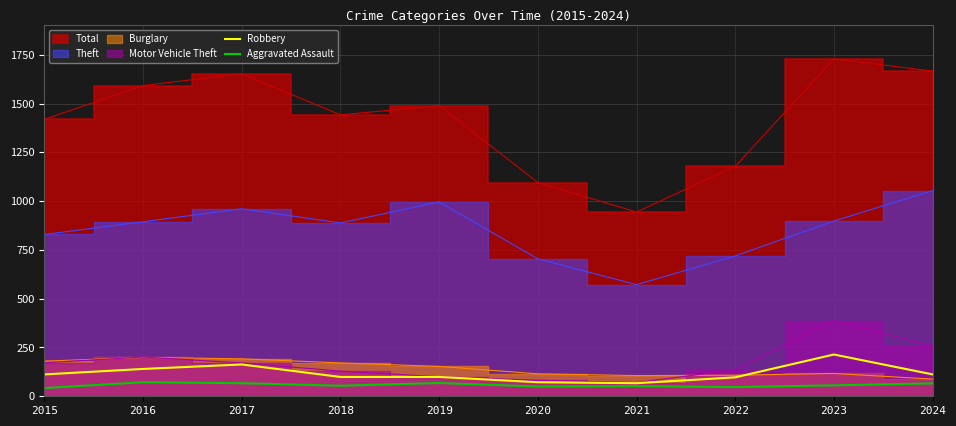

How many interior local peaks does the Aggravated Assault series have?

3